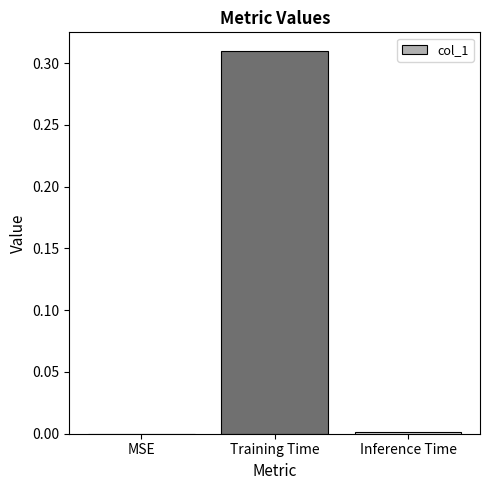

At which category does the chart reach its peak across all series?

Training Time